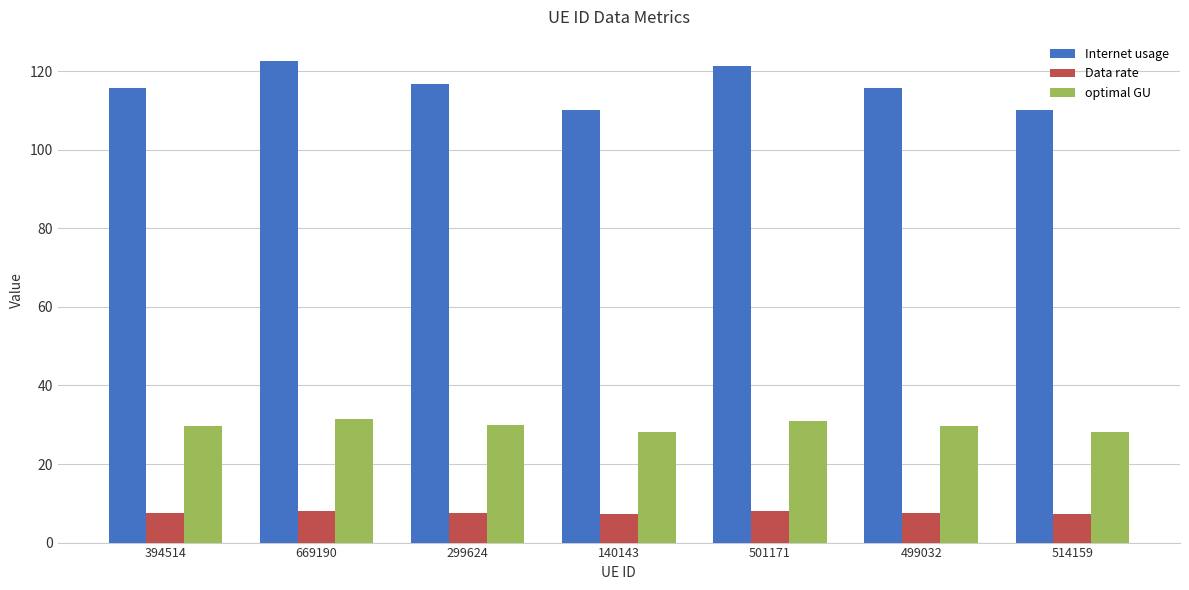

Rank the series by their maximum value, from lowest to highest.

Data rate, optimal GU, Internet usage